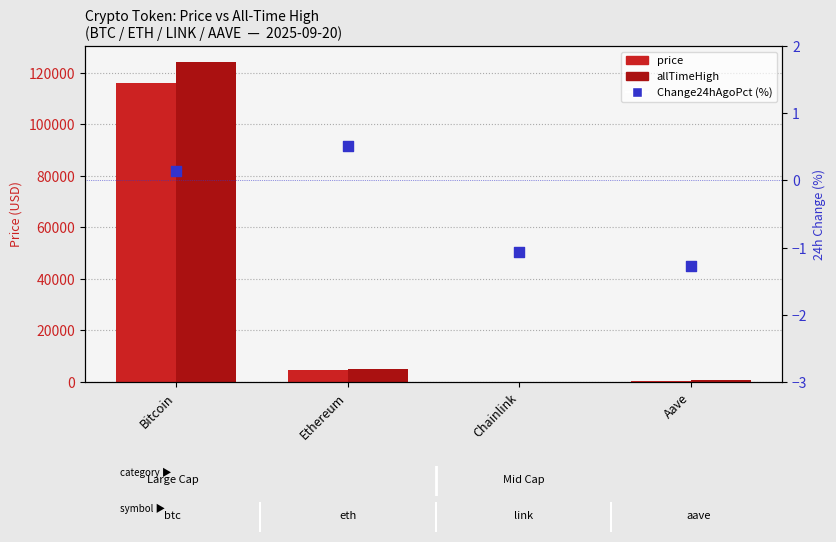

At how many categories does at least one series exceed 7481?

1